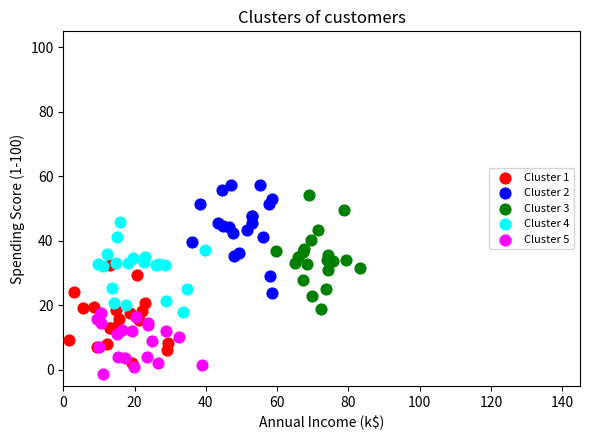

Which series reaches the maximum Y coordinate?

Cluster 2